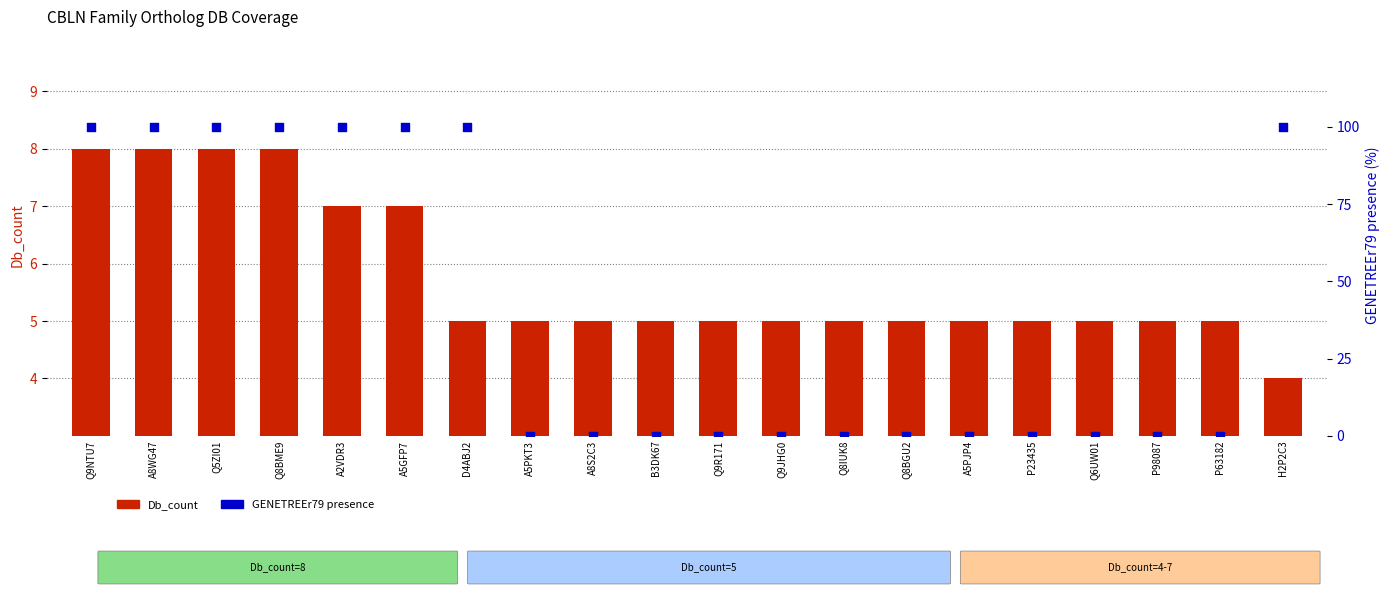

What is the total value across all series at P23435?

5